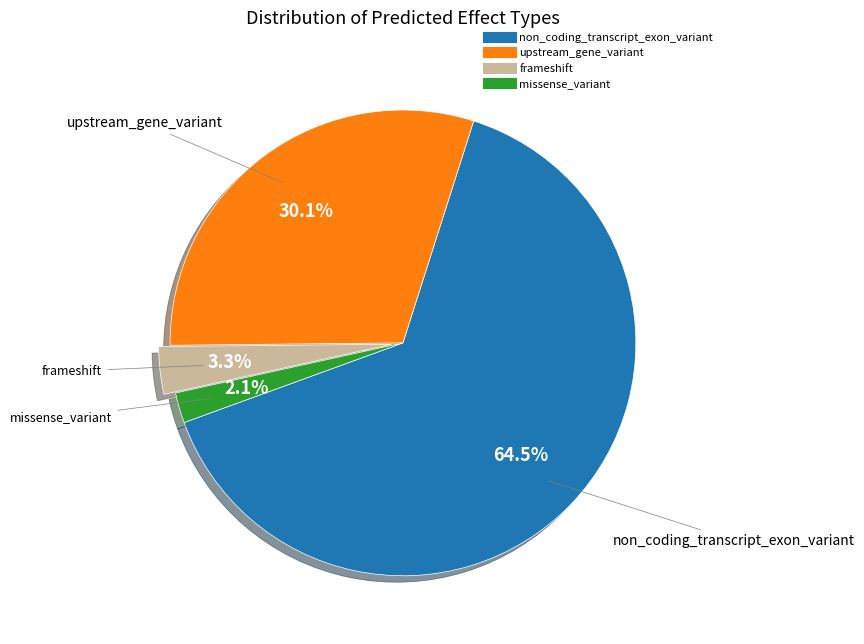

What is the largest slice in the pie chart?

non_coding_transcript_exon_variant